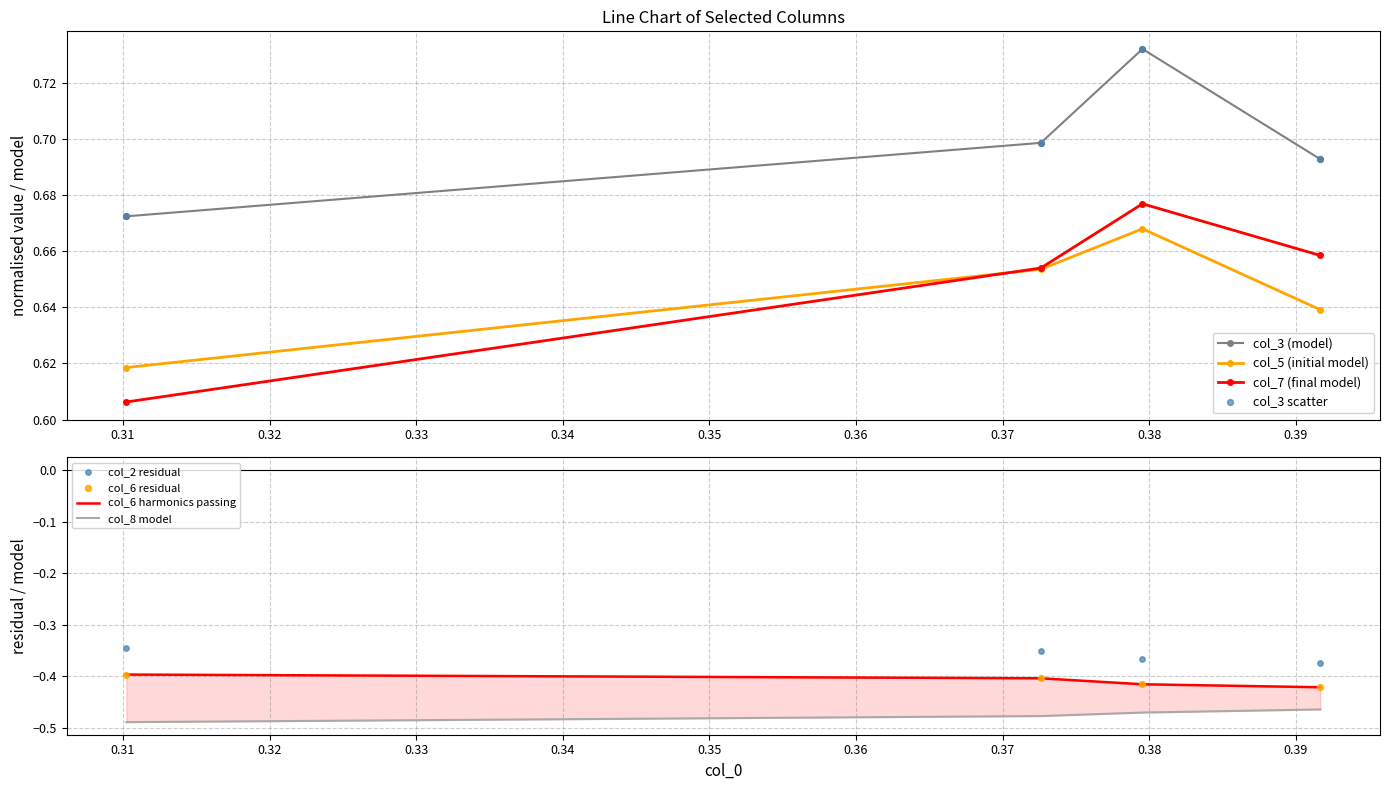

Which series has the largest total across all categories?

col_3